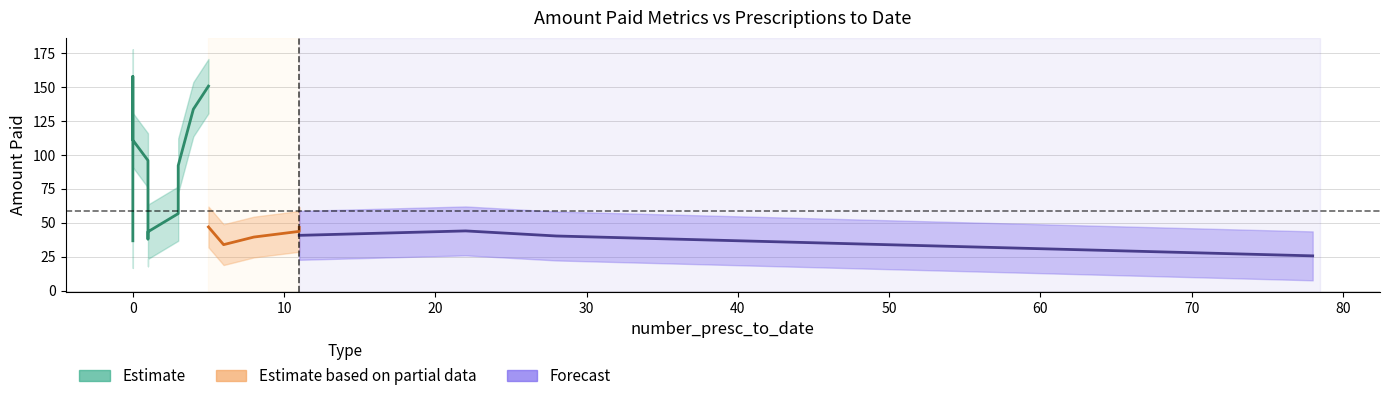

How many values in the amount_paid_per_hospital series are below 48?

10